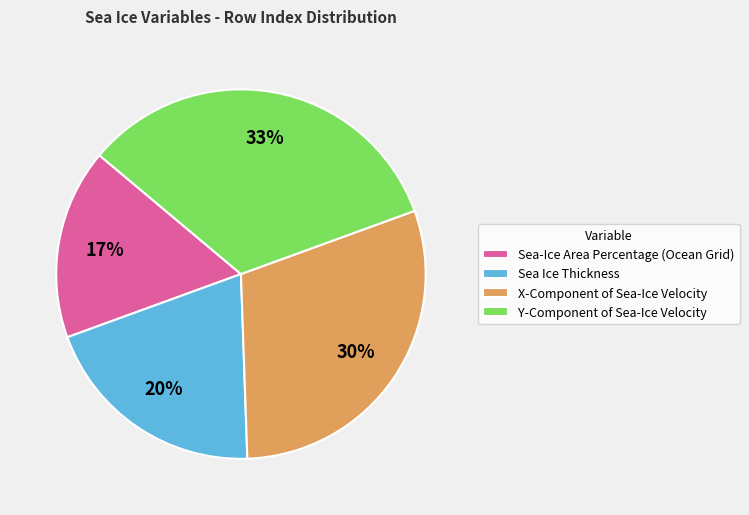

How many slices are in this pie chart?

4